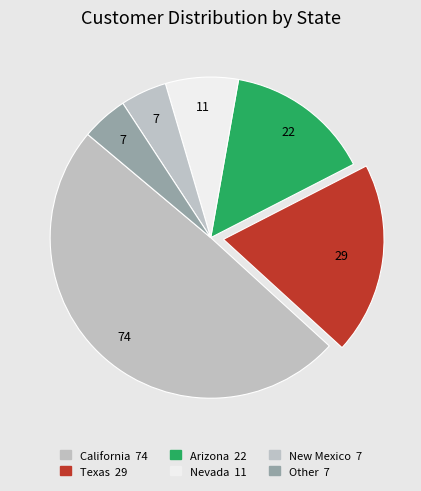

Which category has the biggest portion of the pie?

California